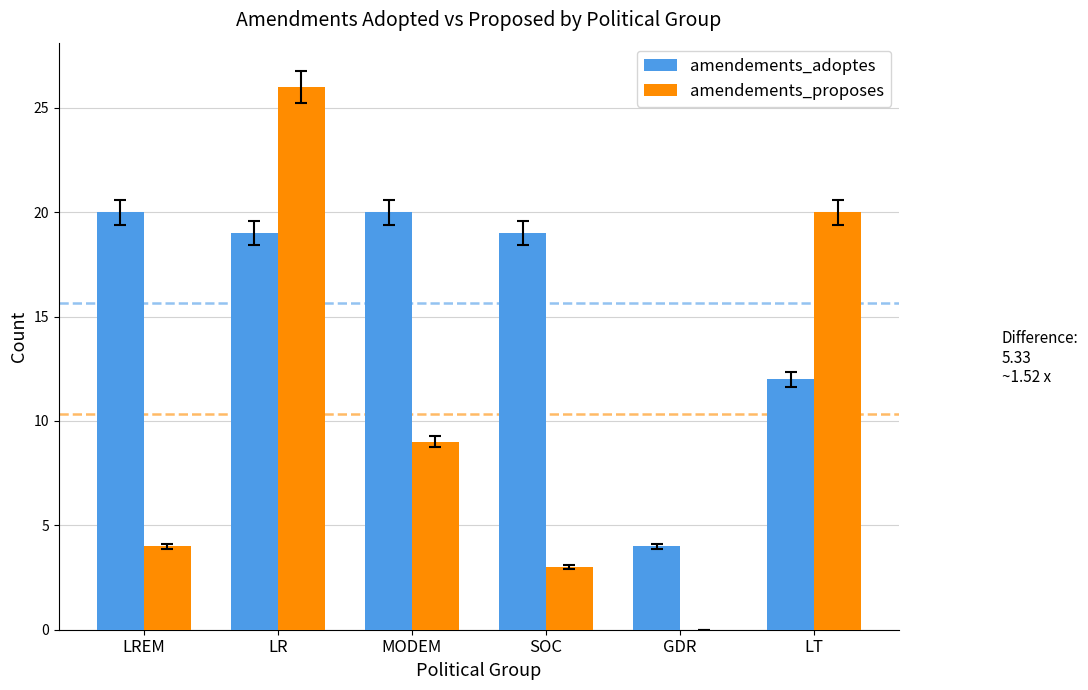

At which label does amendements_proposes reach its peak?

LR